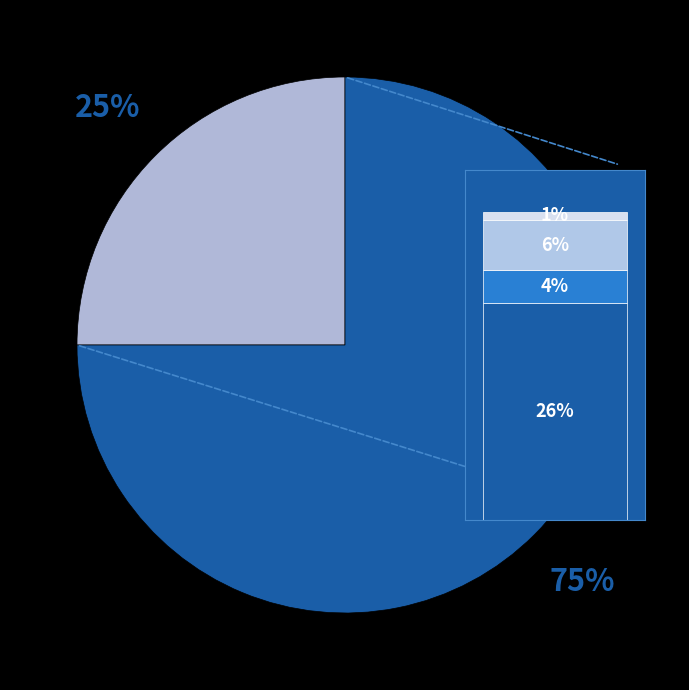

To the nearest percent, what is the combined percentage of Level 2 and Level 1?

100%